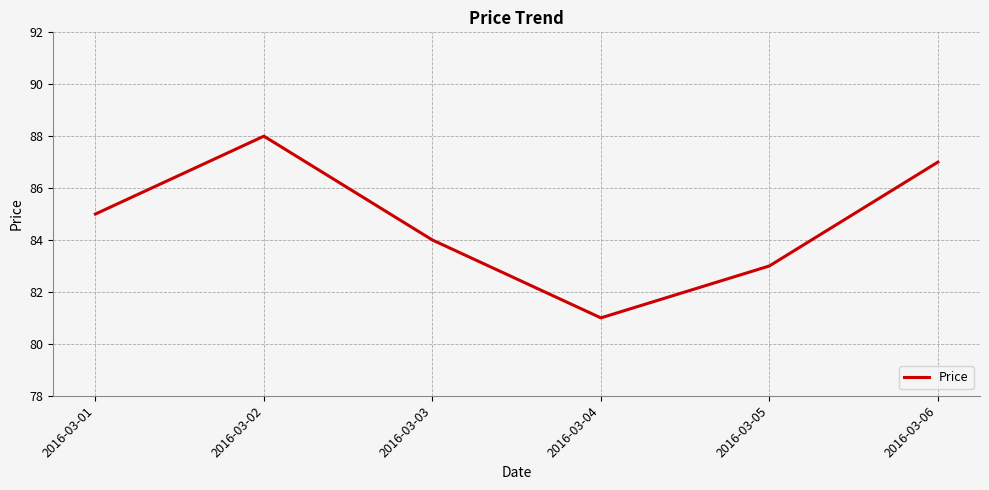

What is the ratio of the value at 2016-03-05 to the value at 2016-03-01?

1.0